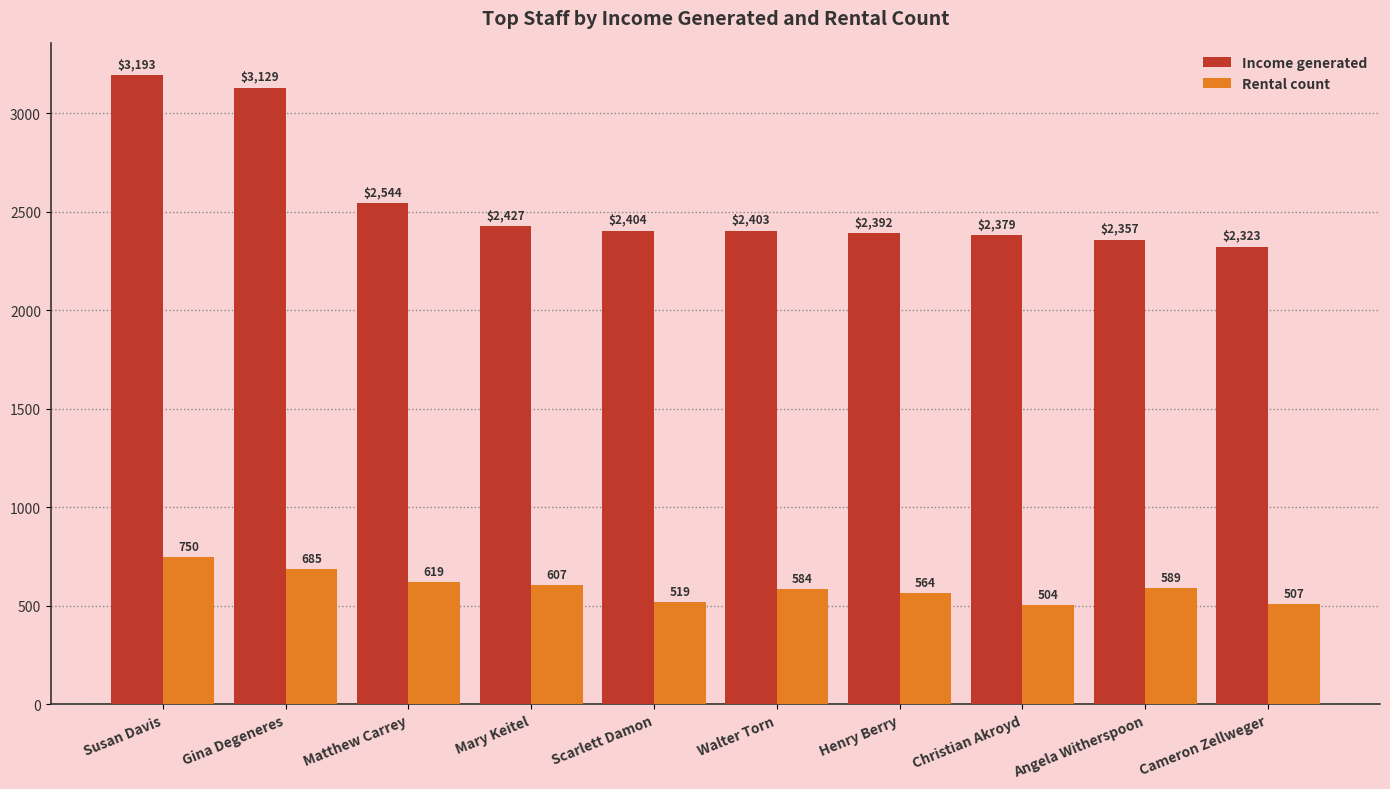

Which category has the lowest value in the Rental count series?

Christian Akroyd